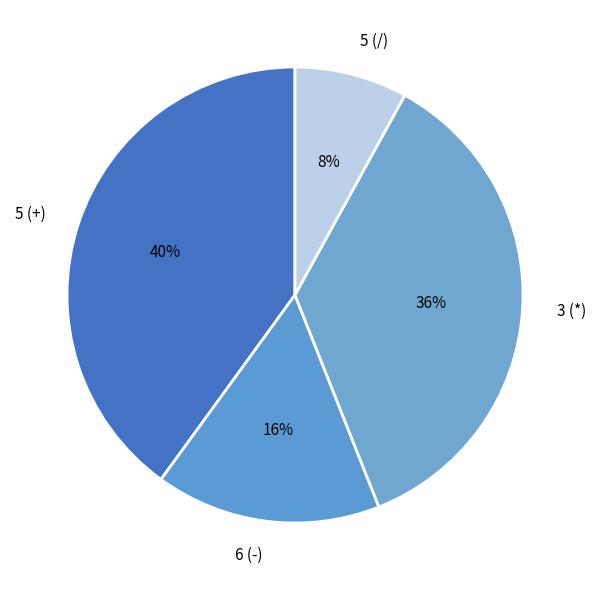

Which slice is the largest?

5 (+)